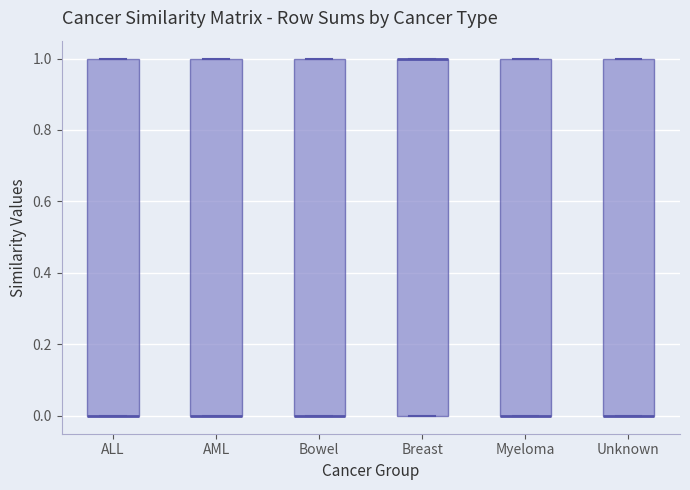

Reading left to right, transcribe this box plot: for each box, give where its median line is, the range the box spans, and where its two whiskers end, as read against the y-axis. The values are not printed on the chart, so give them approximately, as read against the axis.

ALL: median 0 (drawn on the box's lower edge), box 0 to 1, whiskers 0 to 1
AML: median 0 (drawn on the box's lower edge), box 0 to 1, whiskers 0 to 1
Bowel: median 0 (drawn on the box's lower edge), box 0 to 1, whiskers 0 to 1
Breast: median 1 (drawn on the box's upper edge), box 0 to 1, whiskers 0 to 1
Myeloma: median 0 (drawn on the box's lower edge), box 0 to 1, whiskers 0 to 1
Unknown: median 0 (drawn on the box's lower edge), box 0 to 1, whiskers 0 to 1